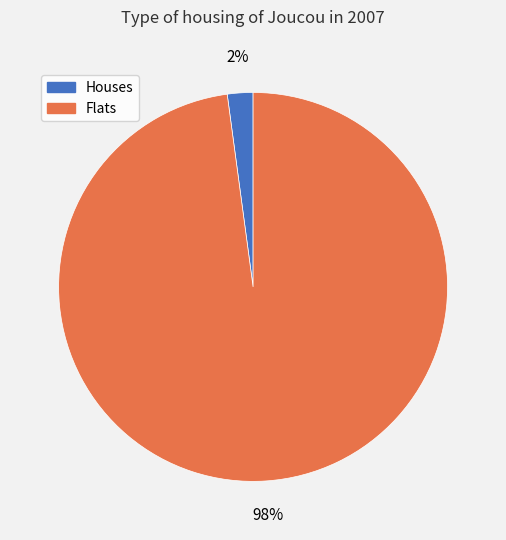

Count the number of slices in the pie.

2